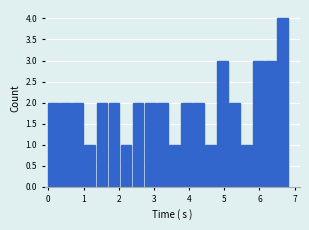

Read against the x-axis, roughly where is the centre of the tallest bar?

6.7